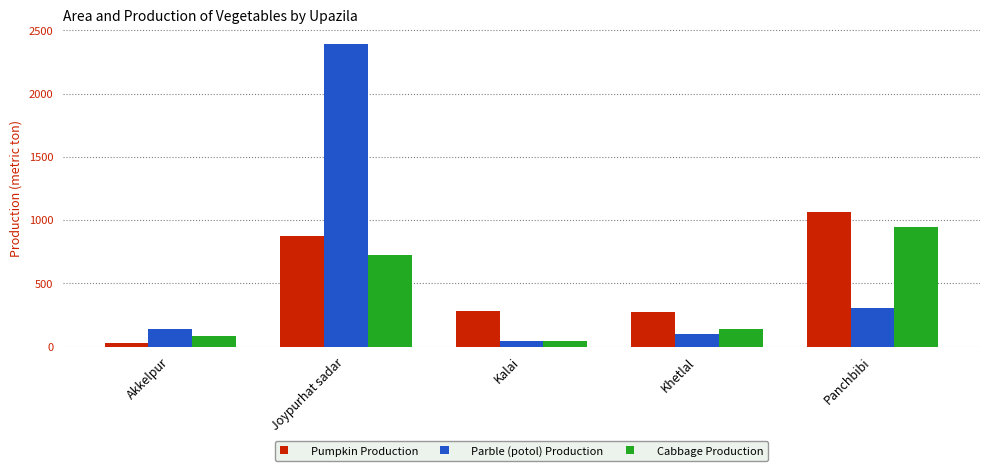

At which label does Cabbage Production first exceed 142?

Joypurhat sadar